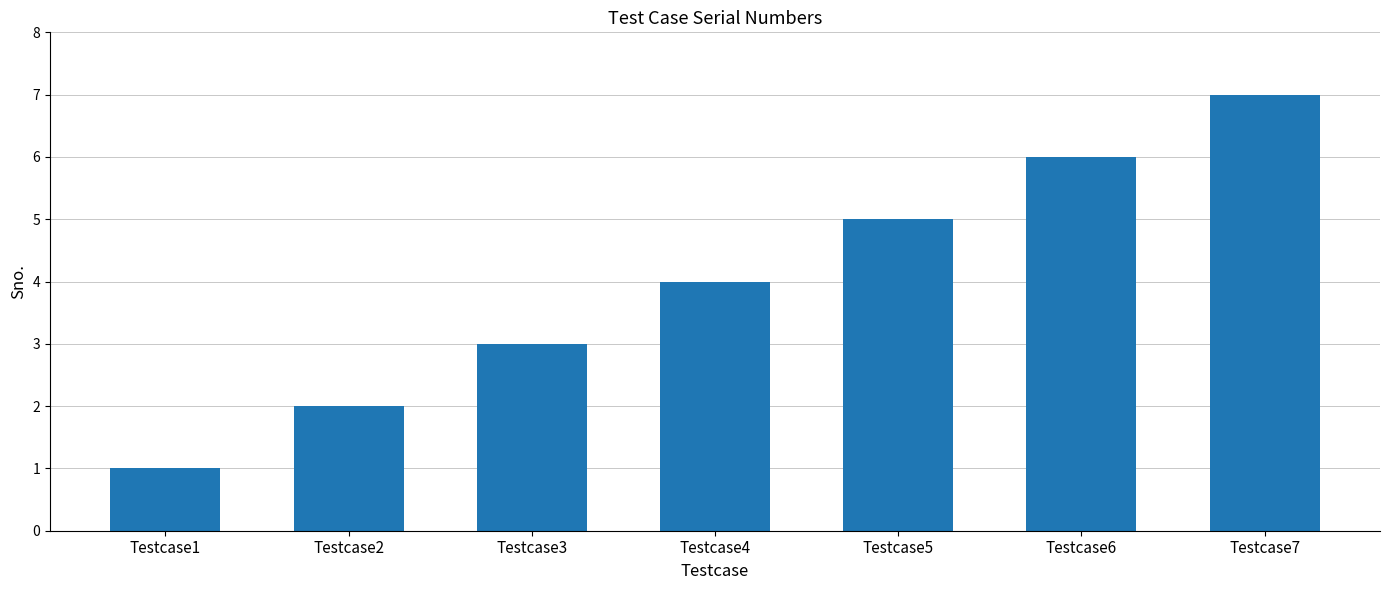

What is the approximate value at Testcase7?

7